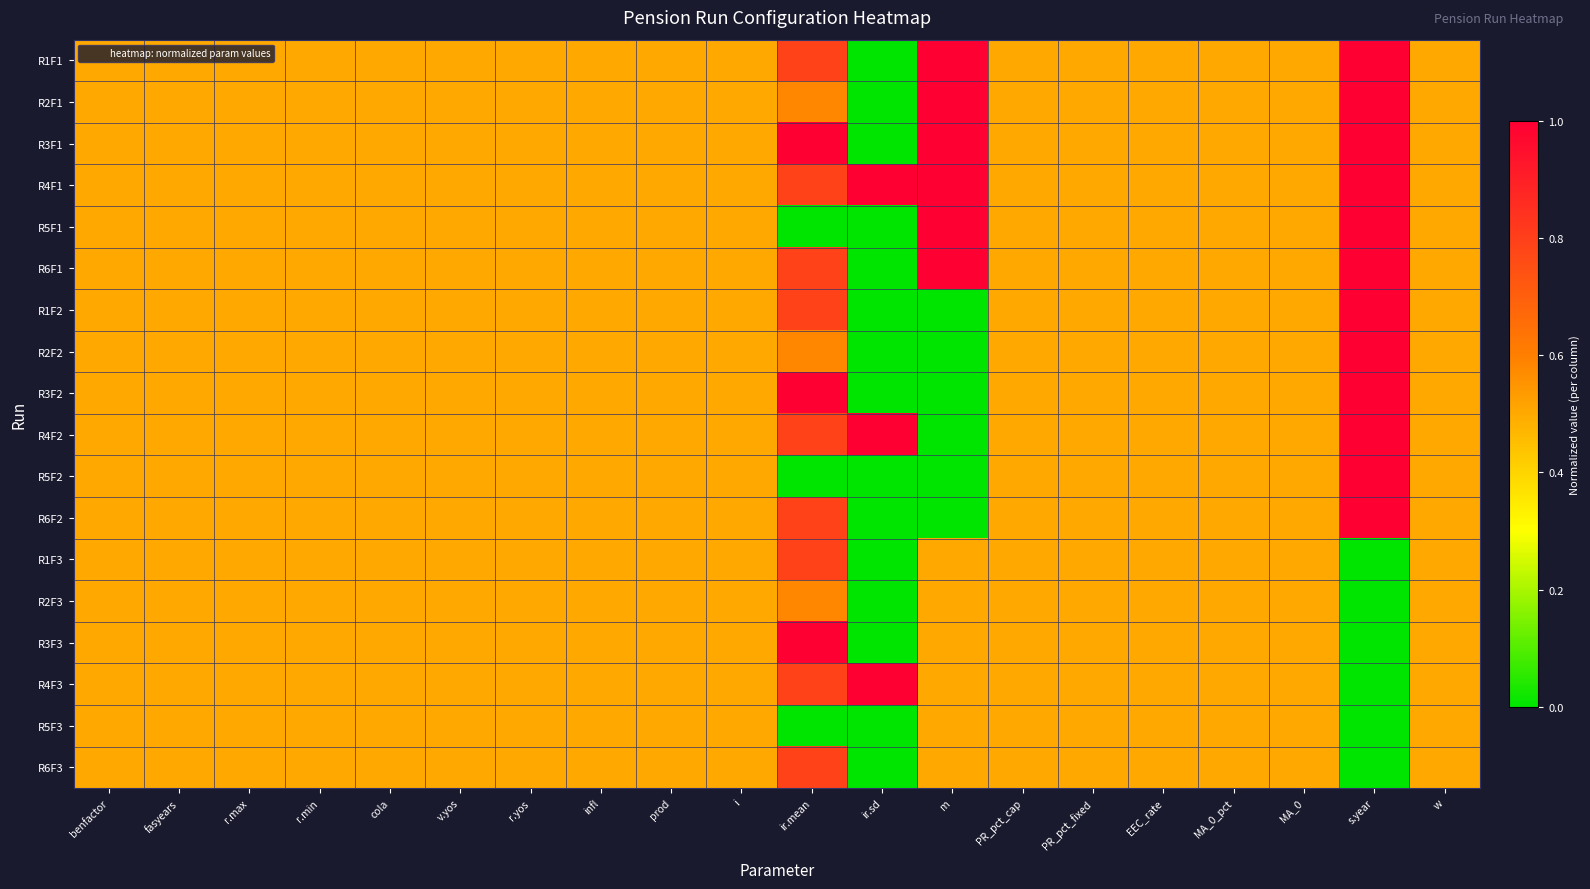

Reading left to right, list all the values displayed in this chart.

R1F1: benfactor=0.5	fasyears=0.5	r.max=0.5	r.min=0.5	cola=0.5	v.yos=0.5	r.yos=0.5	infl=0.5	prod=0.5	i=0.5	ir.mean=0.8	ir.sd=0.0	m=1.0	PR_pct_cap=0.5	PR_pct_fixed=0.5	EEC_rate=0.5	MA_0_pct=0.5	MA_0=0.5	s.year=1.0	w=0.5
R2F1: benfactor=0.5	fasyears=0.5	r.max=0.5	r.min=0.5	cola=0.5	v.yos=0.5	r.yos=0.5	infl=0.5	prod=0.5	i=0.5	ir.mean=0.6	ir.sd=0.0	m=1.0	PR_pct_cap=0.5	PR_pct_fixed=0.5	EEC_rate=0.5	MA_0_pct=0.5	MA_0=0.5	s.year=1.0	w=0.5
R3F1: benfactor=0.5	fasyears=0.5	r.max=0.5	r.min=0.5	cola=0.5	v.yos=0.5	r.yos=0.5	infl=0.5	prod=0.5	i=0.5	ir.mean=1.0	ir.sd=0.0	m=1.0	PR_pct_cap=0.5	PR_pct_fixed=0.5	EEC_rate=0.5	MA_0_pct=0.5	MA_0=0.5	s.year=1.0	w=0.5
R4F1: benfactor=0.5	fasyears=0.5	r.max=0.5	r.min=0.5	cola=0.5	v.yos=0.5	r.yos=0.5	infl=0.5	prod=0.5	i=0.5	ir.mean=0.8	ir.sd=1.0	m=1.0	PR_pct_cap=0.5	PR_pct_fixed=0.5	EEC_rate=0.5	MA_0_pct=0.5	MA_0=0.5	s.year=1.0	w=0.5
R5F1: benfactor=0.5	fasyears=0.5	r.max=0.5	r.min=0.5	cola=0.5	v.yos=0.5	r.yos=0.5	infl=0.5	prod=0.5	i=0.5	ir.mean=0.0	ir.sd=0.0	m=1.0	PR_pct_cap=0.5	PR_pct_fixed=0.5	EEC_rate=0.5	MA_0_pct=0.5	MA_0=0.5	s.year=1.0	w=0.5
R6F1: benfactor=0.5	fasyears=0.5	r.max=0.5	r.min=0.5	cola=0.5	v.yos=0.5	r.yos=0.5	infl=0.5	prod=0.5	i=0.5	ir.mean=0.8	ir.sd=0.0	m=1.0	PR_pct_cap=0.5	PR_pct_fixed=0.5	EEC_rate=0.5	MA_0_pct=0.5	MA_0=0.5	s.year=1.0	w=0.5
R1F2: benfactor=0.5	fasyears=0.5	r.max=0.5	r.min=0.5	cola=0.5	v.yos=0.5	r.yos=0.5	infl=0.5	prod=0.5	i=0.5	ir.mean=0.8	ir.sd=0.0	m=0.0	PR_pct_cap=0.5	PR_pct_fixed=0.5	EEC_rate=0.5	MA_0_pct=0.5	MA_0=0.5	s.year=1.0	w=0.5
R2F2: benfactor=0.5	fasyears=0.5	r.max=0.5	r.min=0.5	cola=0.5	v.yos=0.5	r.yos=0.5	infl=0.5	prod=0.5	i=0.5	ir.mean=0.6	ir.sd=0.0	m=0.0	PR_pct_cap=0.5	PR_pct_fixed=0.5	EEC_rate=0.5	MA_0_pct=0.5	MA_0=0.5	s.year=1.0	w=0.5
R3F2: benfactor=0.5	fasyears=0.5	r.max=0.5	r.min=0.5	cola=0.5	v.yos=0.5	r.yos=0.5	infl=0.5	prod=0.5	i=0.5	ir.mean=1.0	ir.sd=0.0	m=0.0	PR_pct_cap=0.5	PR_pct_fixed=0.5	EEC_rate=0.5	MA_0_pct=0.5	MA_0=0.5	s.year=1.0	w=0.5
R4F2: benfactor=0.5	fasyears=0.5	r.max=0.5	r.min=0.5	cola=0.5	v.yos=0.5	r.yos=0.5	infl=0.5	prod=0.5	i=0.5	ir.mean=0.8	ir.sd=1.0	m=0.0	PR_pct_cap=0.5	PR_pct_fixed=0.5	EEC_rate=0.5	MA_0_pct=0.5	MA_0=0.5	s.year=1.0	w=0.5
R5F2: benfactor=0.5	fasyears=0.5	r.max=0.5	r.min=0.5	cola=0.5	v.yos=0.5	r.yos=0.5	infl=0.5	prod=0.5	i=0.5	ir.mean=0.0	ir.sd=0.0	m=0.0	PR_pct_cap=0.5	PR_pct_fixed=0.5	EEC_rate=0.5	MA_0_pct=0.5	MA_0=0.5	s.year=1.0	w=0.5
R6F2: benfactor=0.5	fasyears=0.5	r.max=0.5	r.min=0.5	cola=0.5	v.yos=0.5	r.yos=0.5	infl=0.5	prod=0.5	i=0.5	ir.mean=0.8	ir.sd=0.0	m=0.0	PR_pct_cap=0.5	PR_pct_fixed=0.5	EEC_rate=0.5	MA_0_pct=0.5	MA_0=0.5	s.year=1.0	w=0.5
R1F3: benfactor=0.5	fasyears=0.5	r.max=0.5	r.min=0.5	cola=0.5	v.yos=0.5	r.yos=0.5	infl=0.5	prod=0.5	i=0.5	ir.mean=0.8	ir.sd=0.0	m=0.5	PR_pct_cap=0.5	PR_pct_fixed=0.5	EEC_rate=0.5	MA_0_pct=0.5	MA_0=0.5	s.year=0.0	w=0.5
R2F3: benfactor=0.5	fasyears=0.5	r.max=0.5	r.min=0.5	cola=0.5	v.yos=0.5	r.yos=0.5	infl=0.5	prod=0.5	i=0.5	ir.mean=0.6	ir.sd=0.0	m=0.5	PR_pct_cap=0.5	PR_pct_fixed=0.5	EEC_rate=0.5	MA_0_pct=0.5	MA_0=0.5	s.year=0.0	w=0.5
R3F3: benfactor=0.5	fasyears=0.5	r.max=0.5	r.min=0.5	cola=0.5	v.yos=0.5	r.yos=0.5	infl=0.5	prod=0.5	i=0.5	ir.mean=1.0	ir.sd=0.0	m=0.5	PR_pct_cap=0.5	PR_pct_fixed=0.5	EEC_rate=0.5	MA_0_pct=0.5	MA_0=0.5	s.year=0.0	w=0.5
R4F3: benfactor=0.5	fasyears=0.5	r.max=0.5	r.min=0.5	cola=0.5	v.yos=0.5	r.yos=0.5	infl=0.5	prod=0.5	i=0.5	ir.mean=0.8	ir.sd=1.0	m=0.5	PR_pct_cap=0.5	PR_pct_fixed=0.5	EEC_rate=0.5	MA_0_pct=0.5	MA_0=0.5	s.year=0.0	w=0.5
R5F3: benfactor=0.5	fasyears=0.5	r.max=0.5	r.min=0.5	cola=0.5	v.yos=0.5	r.yos=0.5	infl=0.5	prod=0.5	i=0.5	ir.mean=0.0	ir.sd=0.0	m=0.5	PR_pct_cap=0.5	PR_pct_fixed=0.5	EEC_rate=0.5	MA_0_pct=0.5	MA_0=0.5	s.year=0.0	w=0.5
R6F3: benfactor=0.5	fasyears=0.5	r.max=0.5	r.min=0.5	cola=0.5	v.yos=0.5	r.yos=0.5	infl=0.5	prod=0.5	i=0.5	ir.mean=0.8	ir.sd=0.0	m=0.5	PR_pct_cap=0.5	PR_pct_fixed=0.5	EEC_rate=0.5	MA_0_pct=0.5	MA_0=0.5	s.year=0.0	w=0.5